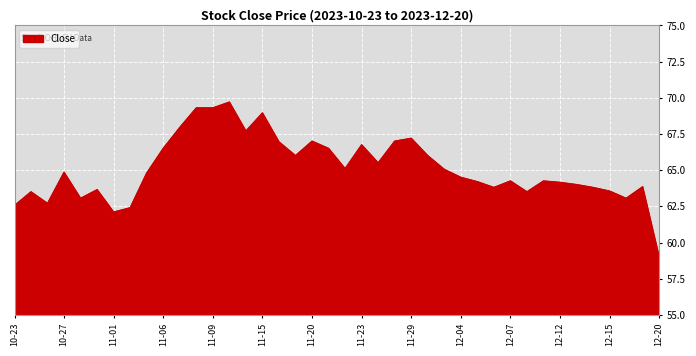

What is the maximum value shown in the chart?

69.7